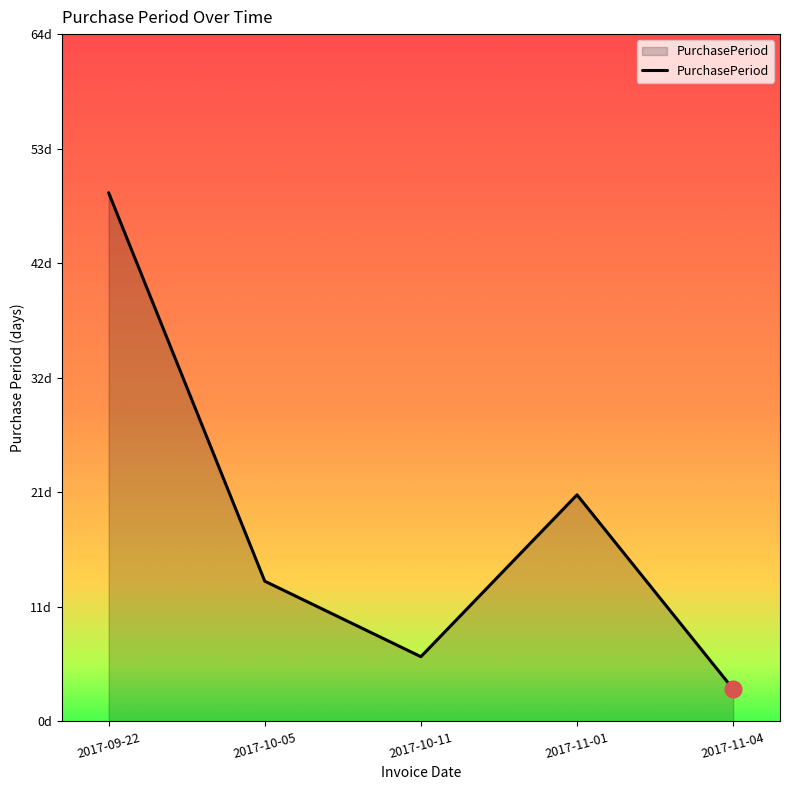

Is this an area chart (filled region under the line)?

Yes